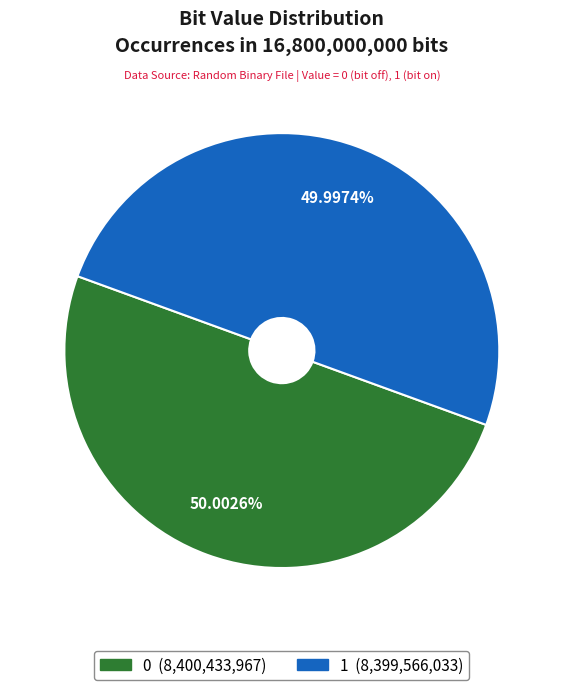

True or false: 1 accounts for 50% of the total.

True